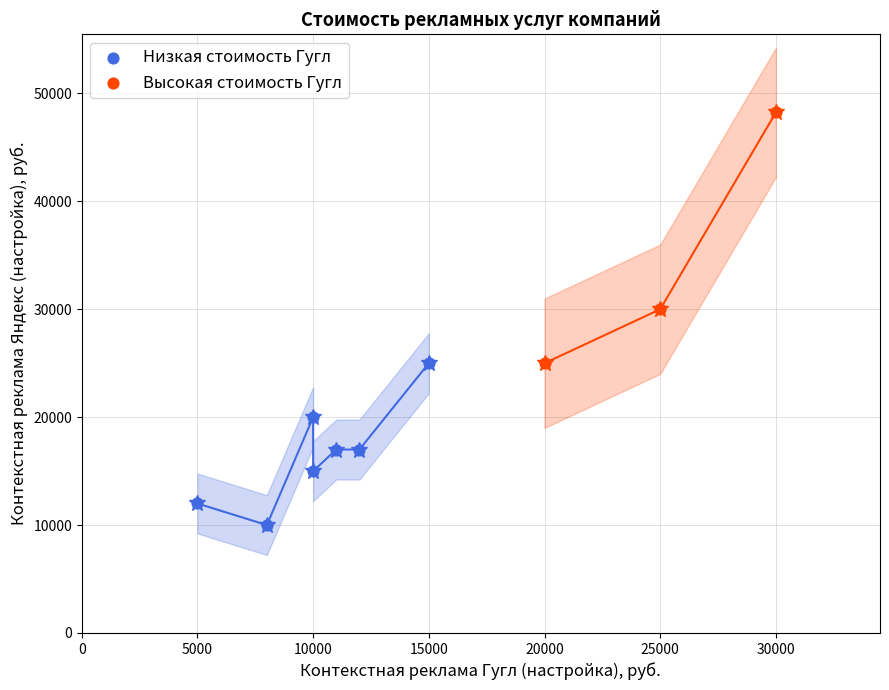

Which series has the largest Y range (max minus min)?

Высокая стоимость Гугл